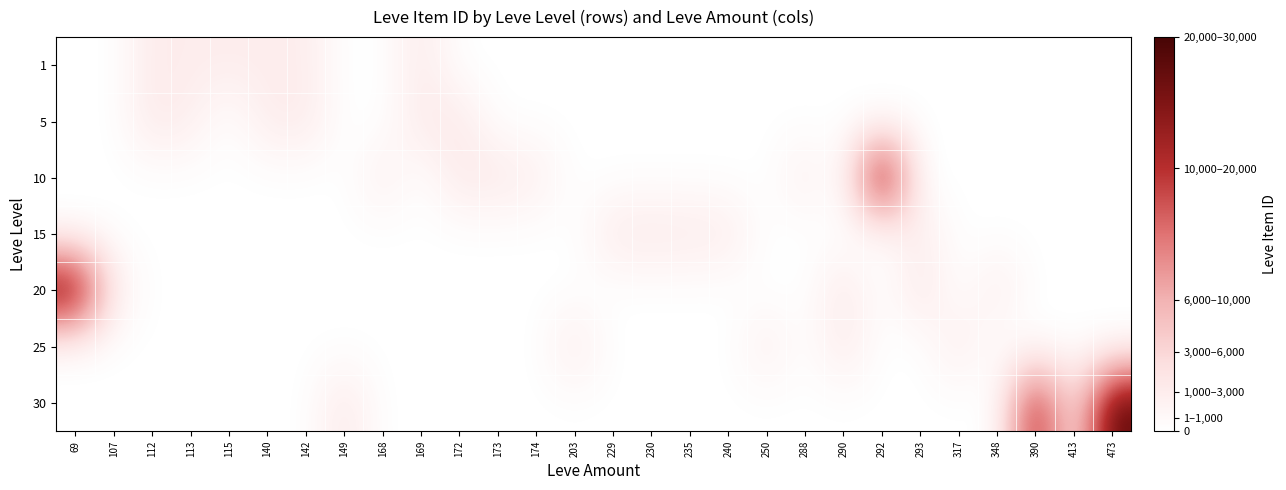

At 203, list the series in order from largest to smallest.

25, 1, 5, 10, 15, 20, 30